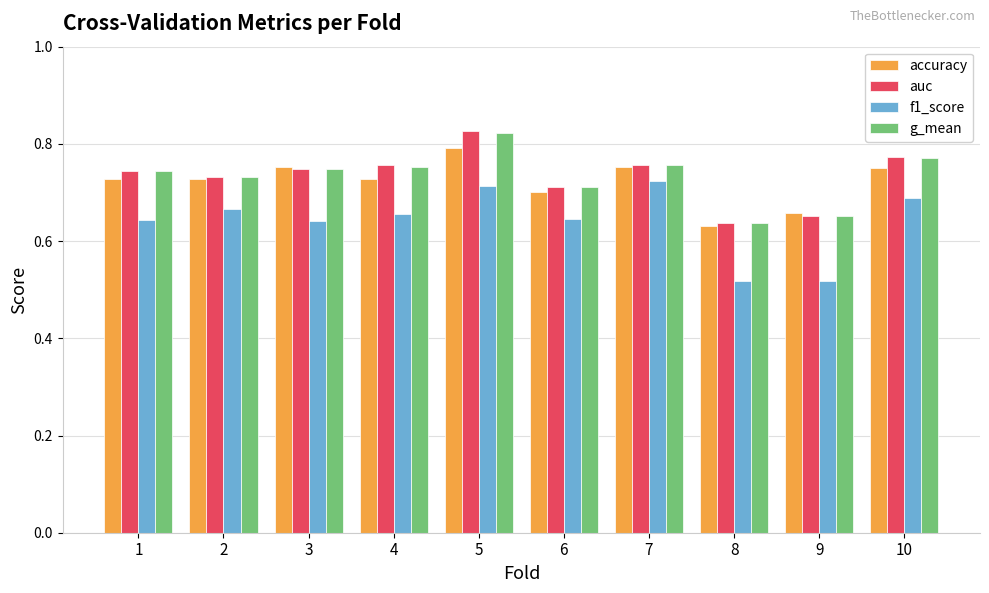

Is it true that accuracy equals 0.8 at 10?

True